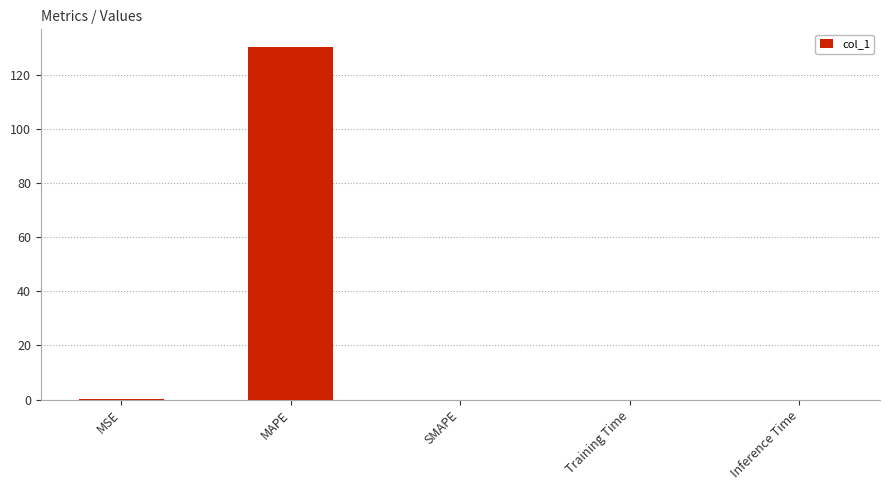

Is it true that the value at MSE is 0.0?

True